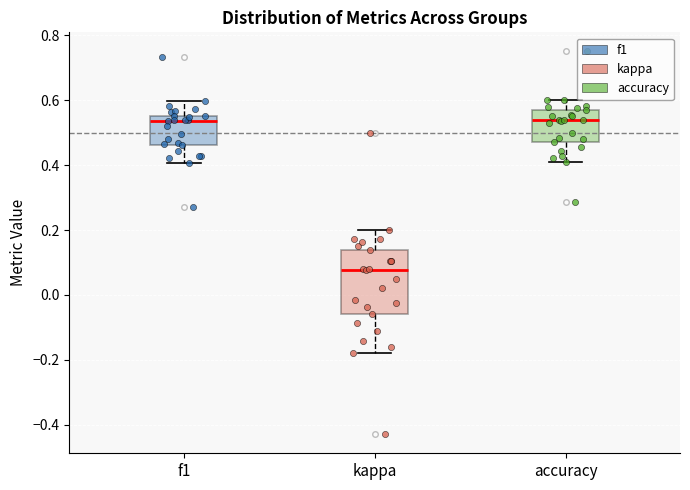

Reading left to right, read every box against the y-axis: the position of its median line, the range the box covers, and the ends of its whiskers. The values are not printed on the chart, so give them approximately, as read against the axis.

f1: median 0.54, box 0.46 to 0.56, whiskers 0.40 to 0.60
kappa: median 0.08, box -0.06 to 0.14, whiskers -0.18 to 0.20
accuracy: median 0.54, box 0.48 to 0.56, whiskers 0.40 to 0.60